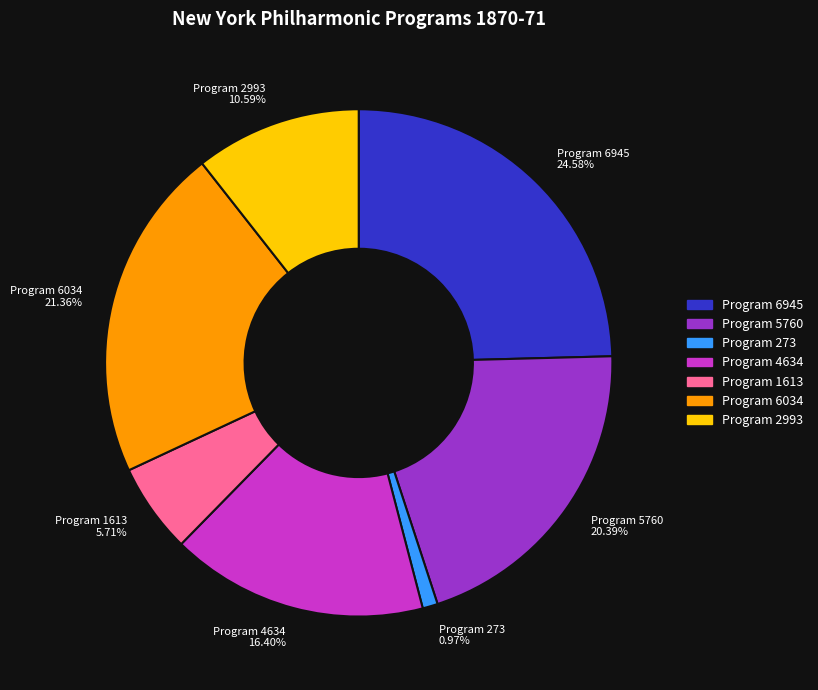

Between Program 5760 20.39% and Program 4634 16.40%, which is larger?

Program 5760 20.39%